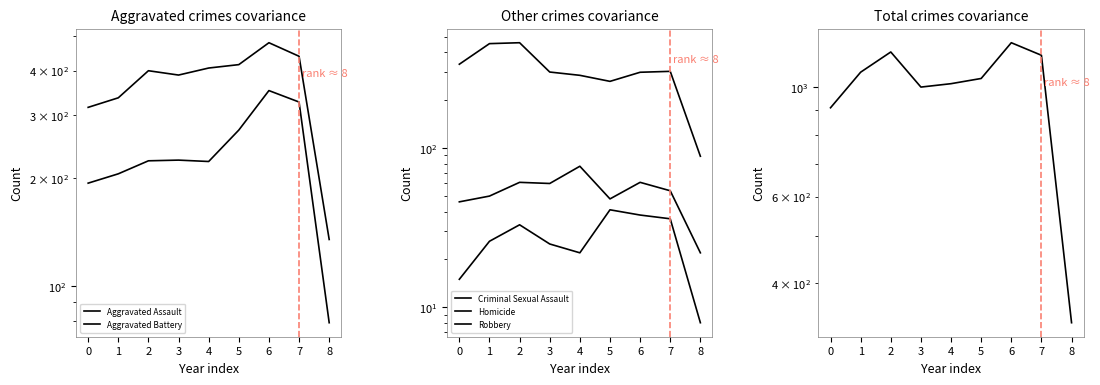

What is the minimum value for Aggravated Assault?

79